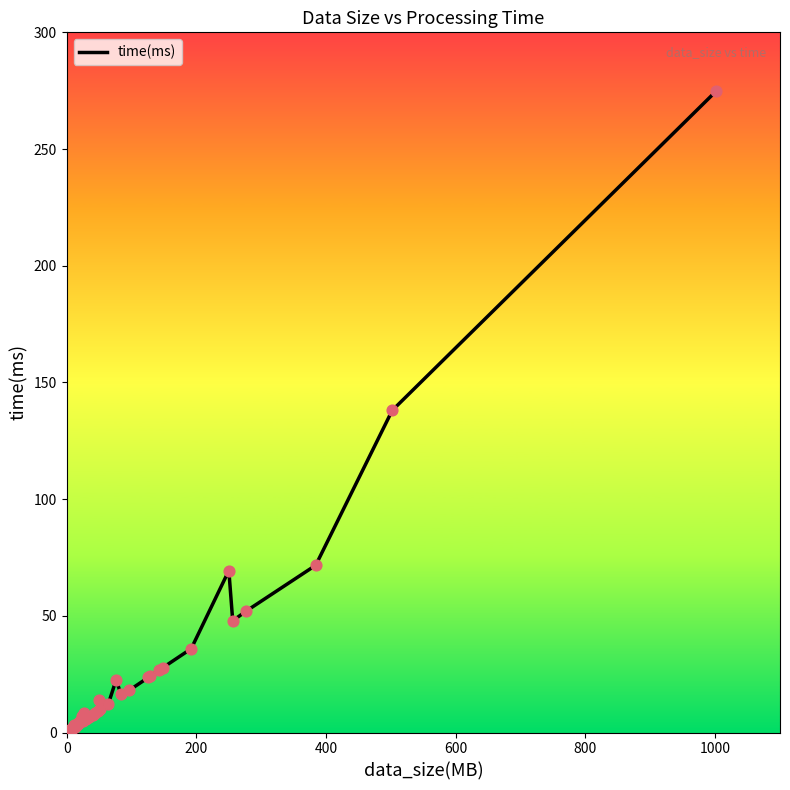

What is the maximum value shown in the chart?

274.9